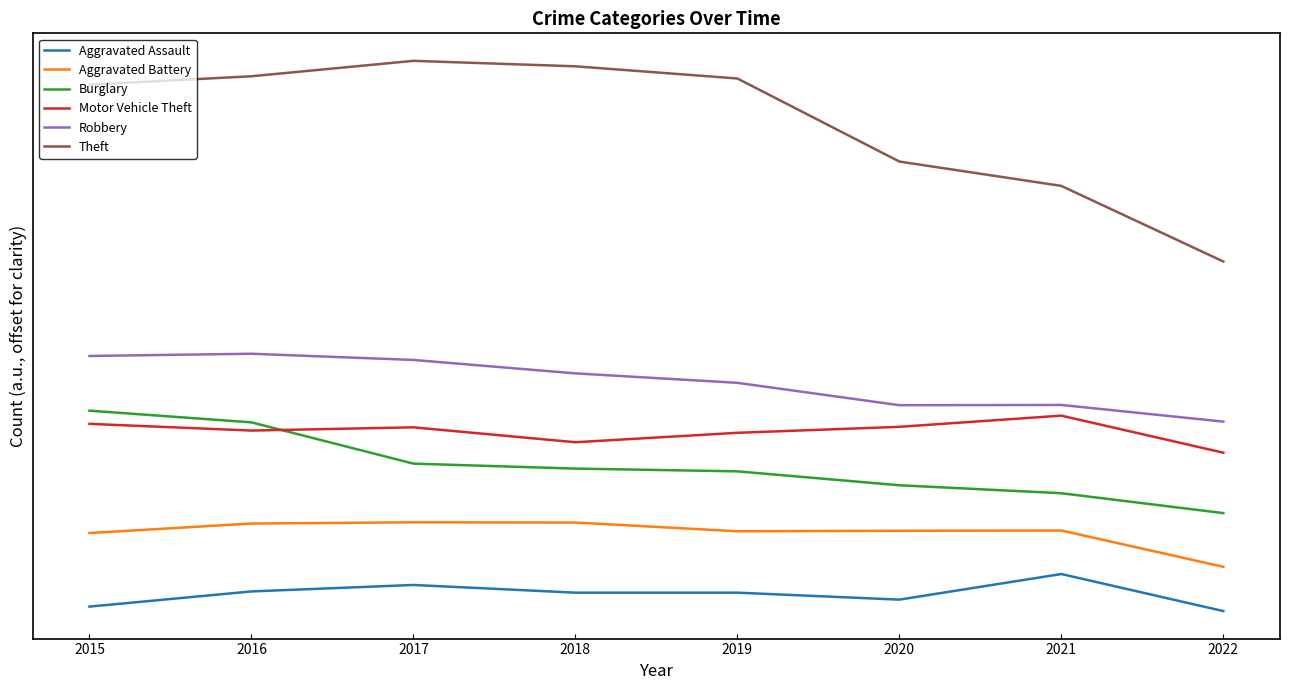

Does the chart have visible grid lines?

No